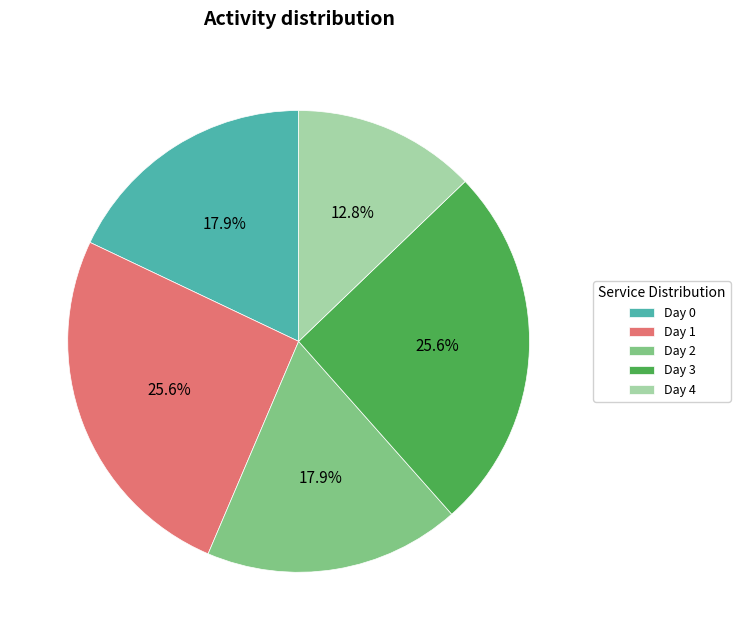

What is the smallest slice in the pie chart?

Day 4